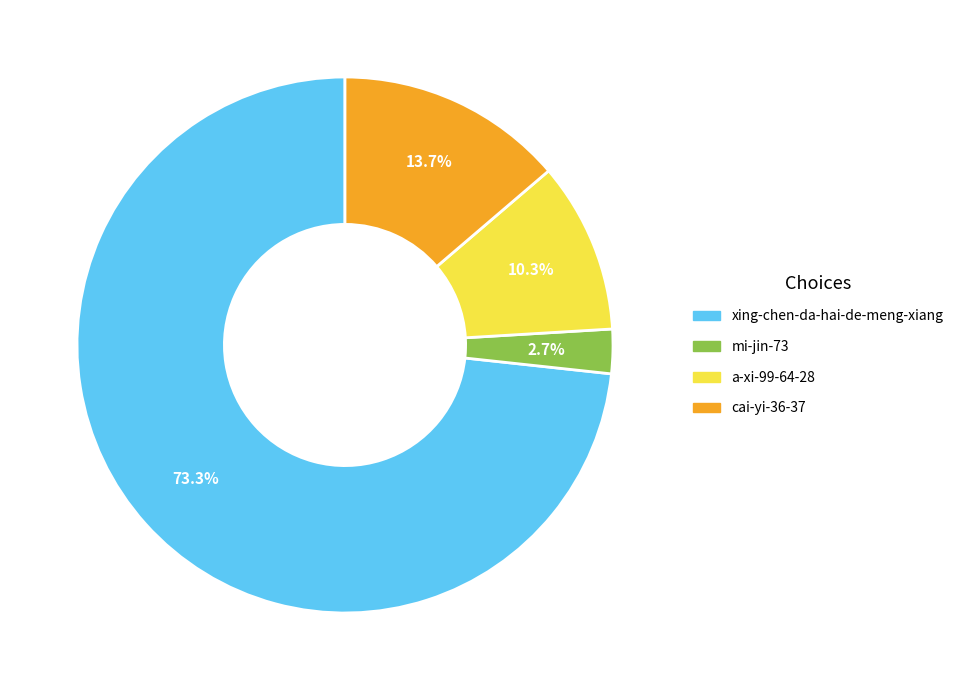

Which slice is the largest?

xing-chen-da-hai-de-meng-xiang